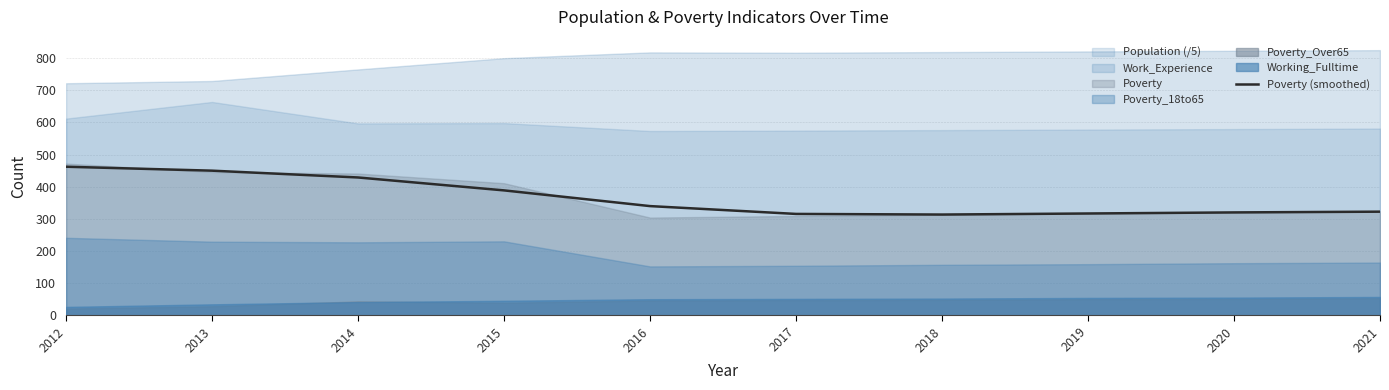

What is the lowest value of the Poverty (smoothed) series?

313.4